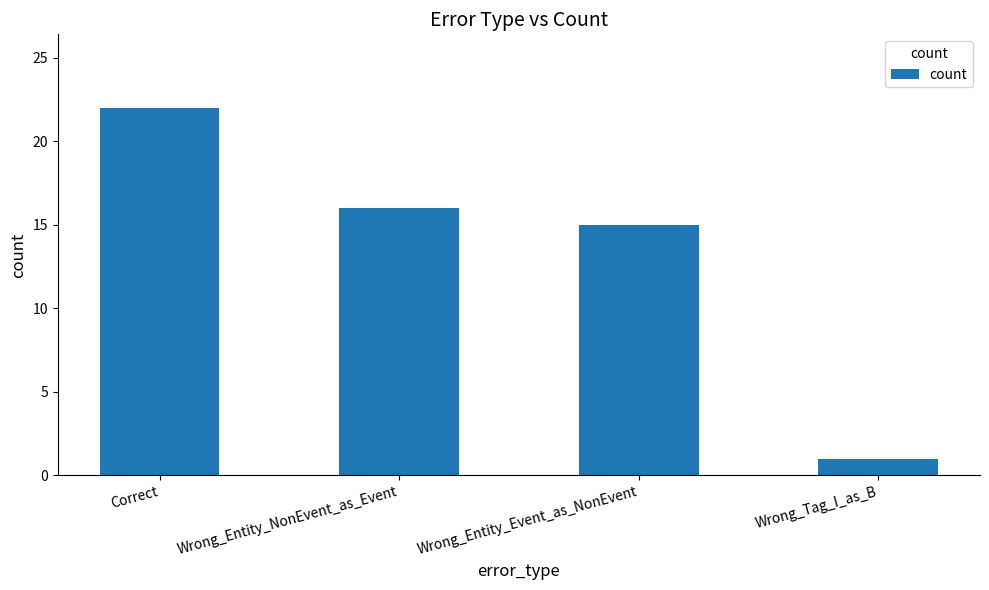

List the labels in order of value, smallest first.

Wrong_Tag_I_as_B, Wrong_Entity_Event_as_NonEvent, Wrong_Entity_NonEvent_as_Event, Correct